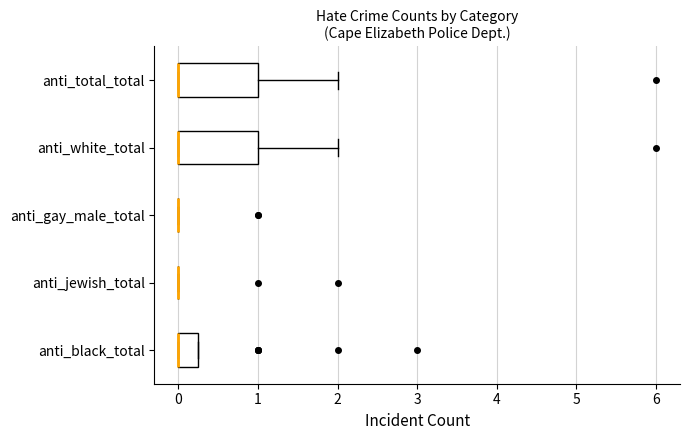

Reading bottom to top, transcribe this box plot: for each box, give where its median line is, the range the box spans, and where its two whiskers end, as read against the x-axis. The values are not printed on the chart, so give them approximately, as read against the axis.

anti_black_total: median 0.0 (drawn on the box's left edge), box 0.0 to 0.3, whiskers 0.0 to 0.3
anti_jewish_total: box collapsed to a line at 0.0, whiskers 0.0 to 0.0
anti_gay_male_total: box collapsed to a line at 0.0, whiskers 0.0 to 0.0
anti_white_total: median 0.0 (drawn on the box's left edge), box 0.0 to 1.0, whiskers 0.0 to 2.0
anti_total_total: median 0.0 (drawn on the box's left edge), box 0.0 to 1.0, whiskers 0.0 to 2.0